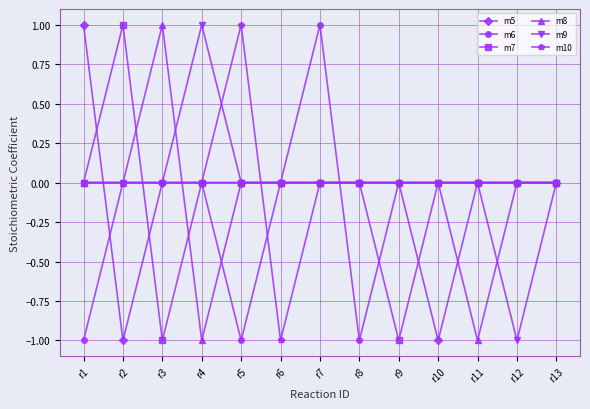

What is the value of the m8 point at the 4th from the left?

-1